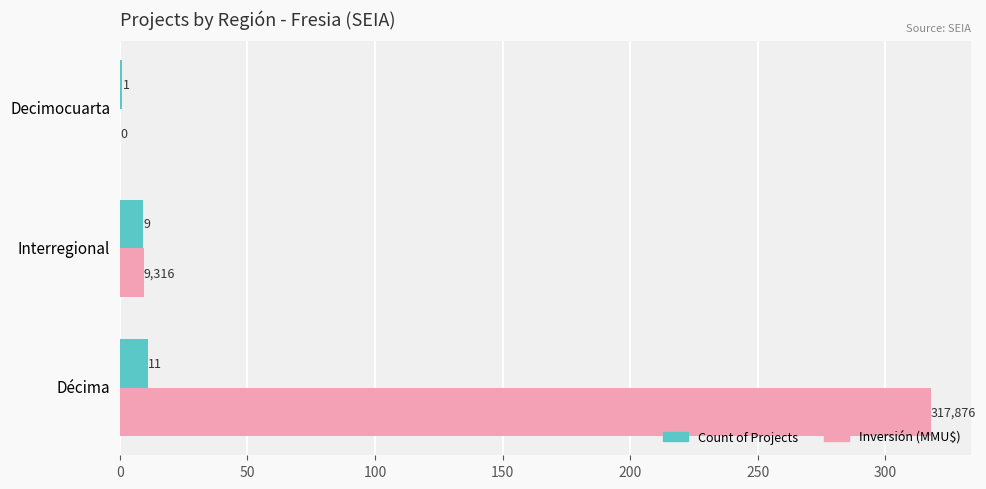

Which category has the highest value across all series?

Décima